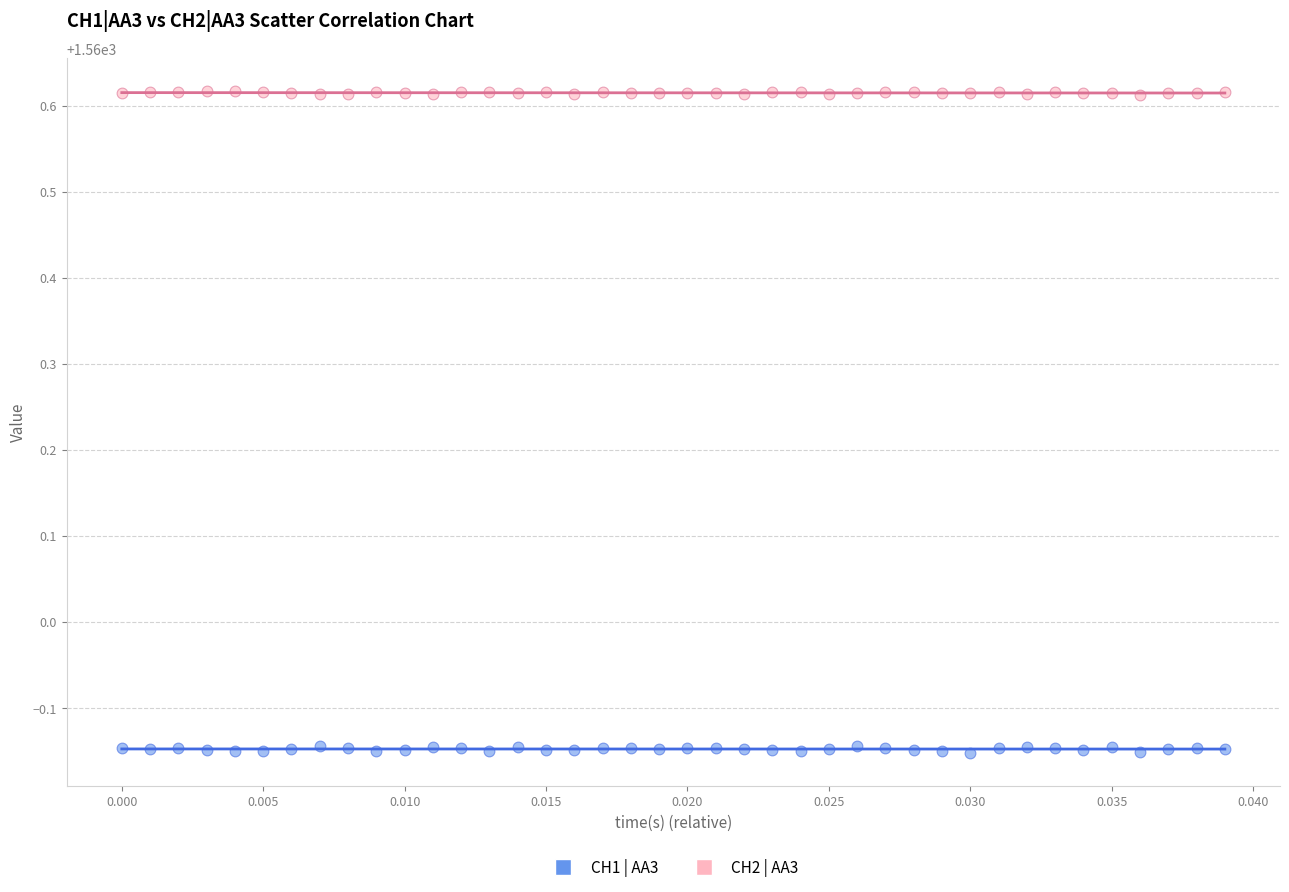

Which series contains the highest Y value?

CH2 | AA3